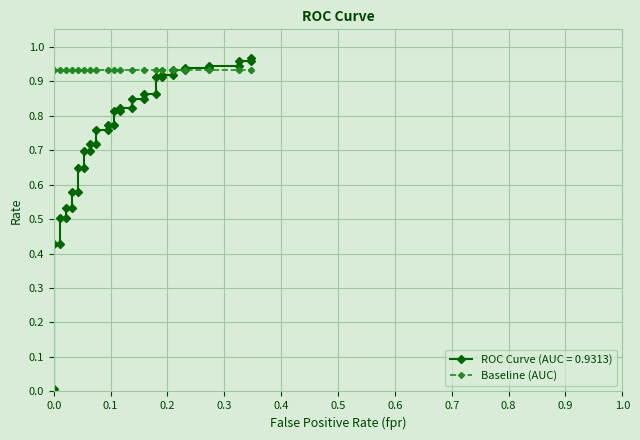

True or false: there are more than 2 points higher than both neighbors.

False